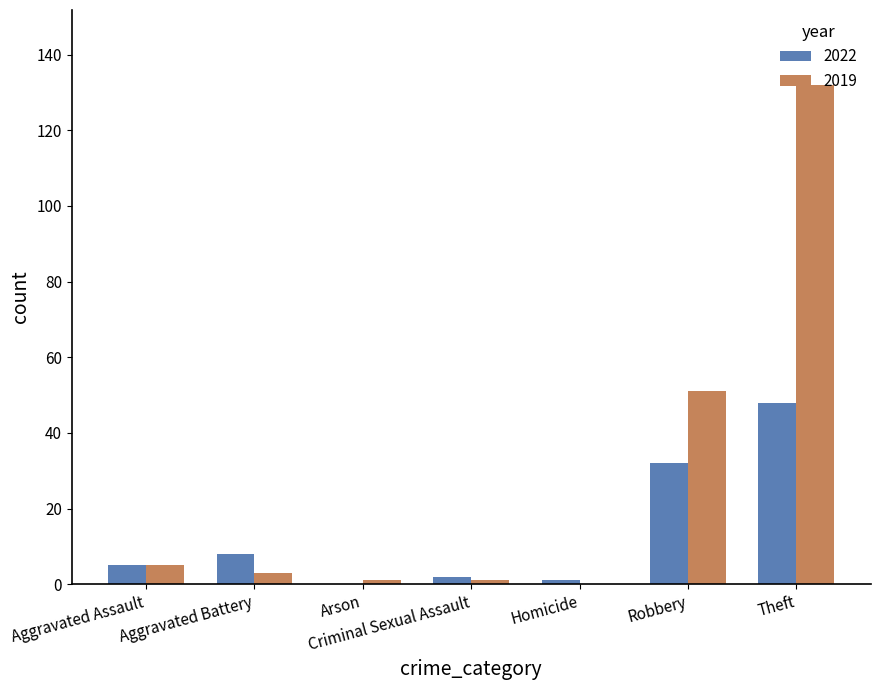

Does the chart contain stacked bars?

No